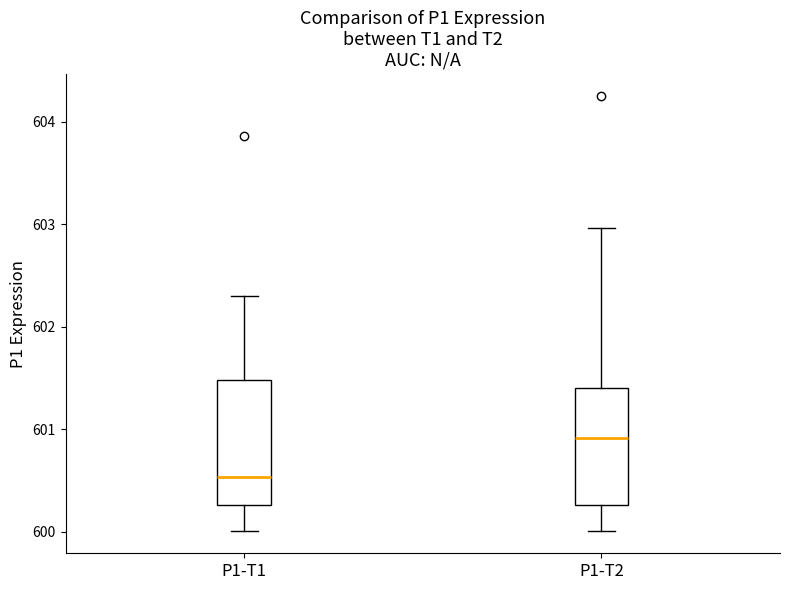

Reading left to right, transcribe this box plot: for each box, give where its median line is, the range the box spans, and where its two whiskers end, as read against the y-axis. The values are not printed on the chart, so give them approximately, as read against the axis.

P1-T1: median 600.5, box 600.3 to 601.5, whiskers 600.0 to 602.3
P1-T2: median 600.9, box 600.3 to 601.4, whiskers 600.0 to 603.0